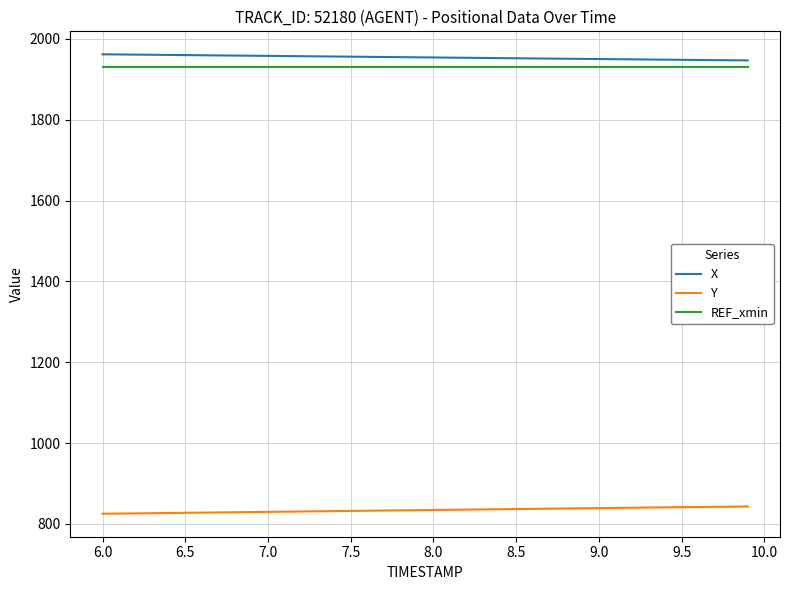

True or false: Y and REF_xmin cross at least once.

False